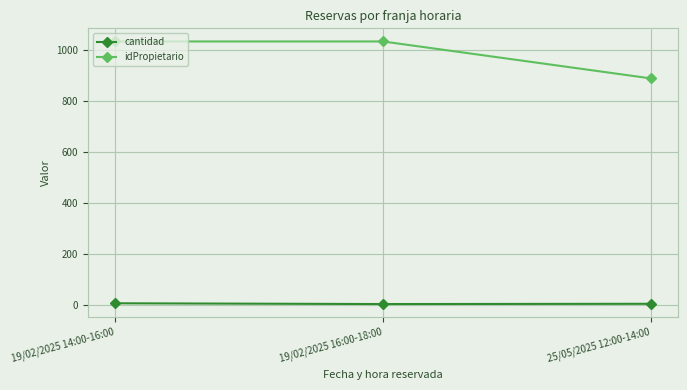

Rank the series by their average value, from lowest to highest.

cantidad, idPropietario